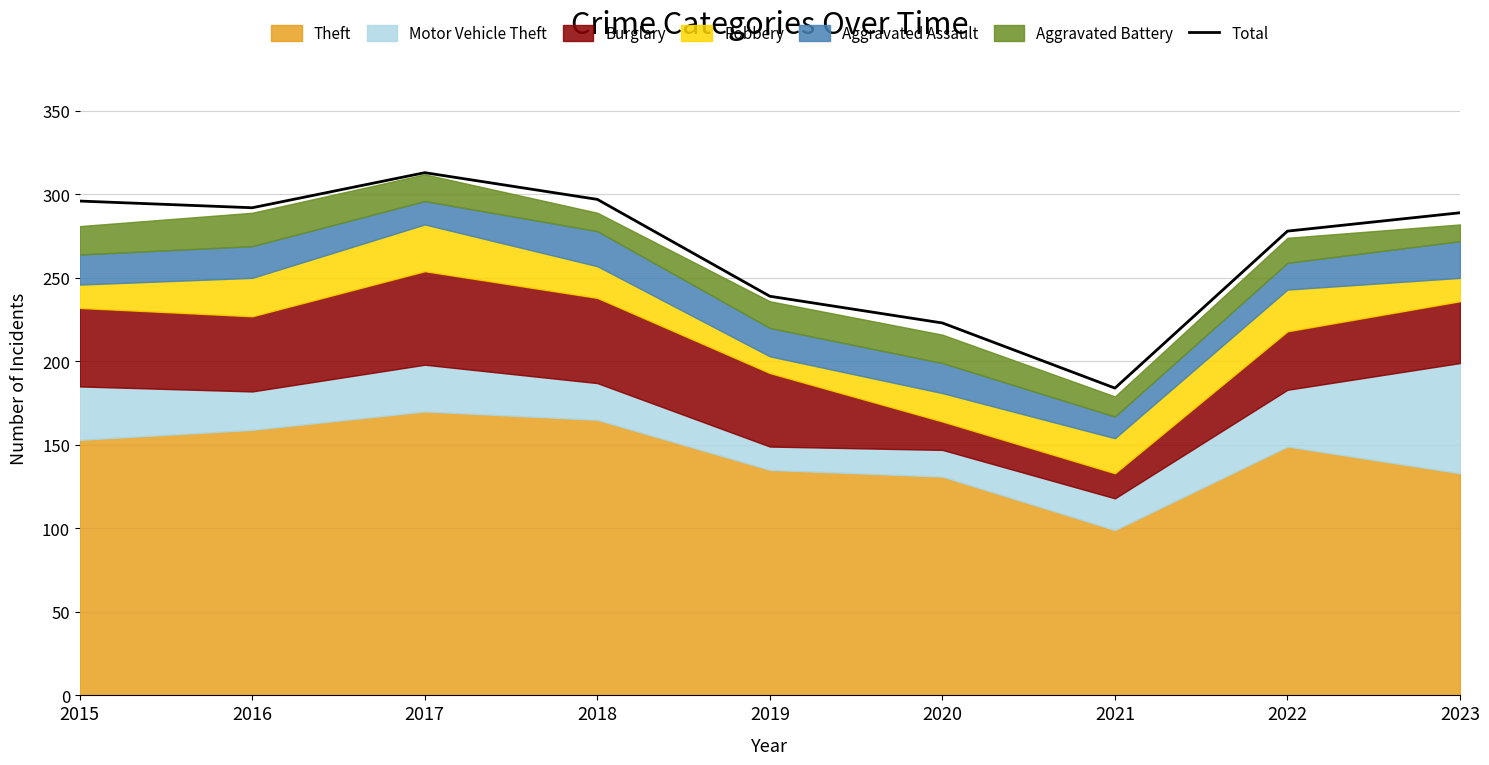

What is the difference between the values at 2015 and 2018?

1